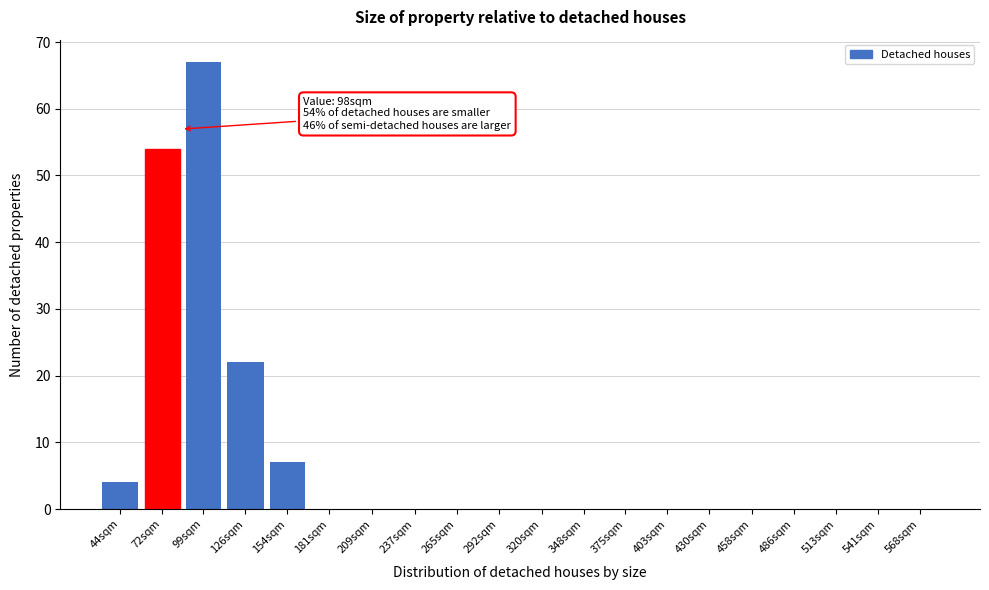

Reading left to right, transcribe all the data shown in this chart.

44sqm=4	72sqm=54	99sqm=67	126sqm=22	154sqm=7	181sqm=0	209sqm=0	237sqm=0	265sqm=0	292sqm=0	320sqm=0	348sqm=0	375sqm=0	403sqm=0	430sqm=0	458sqm=0	486sqm=0	513sqm=0	541sqm=0	568sqm=0